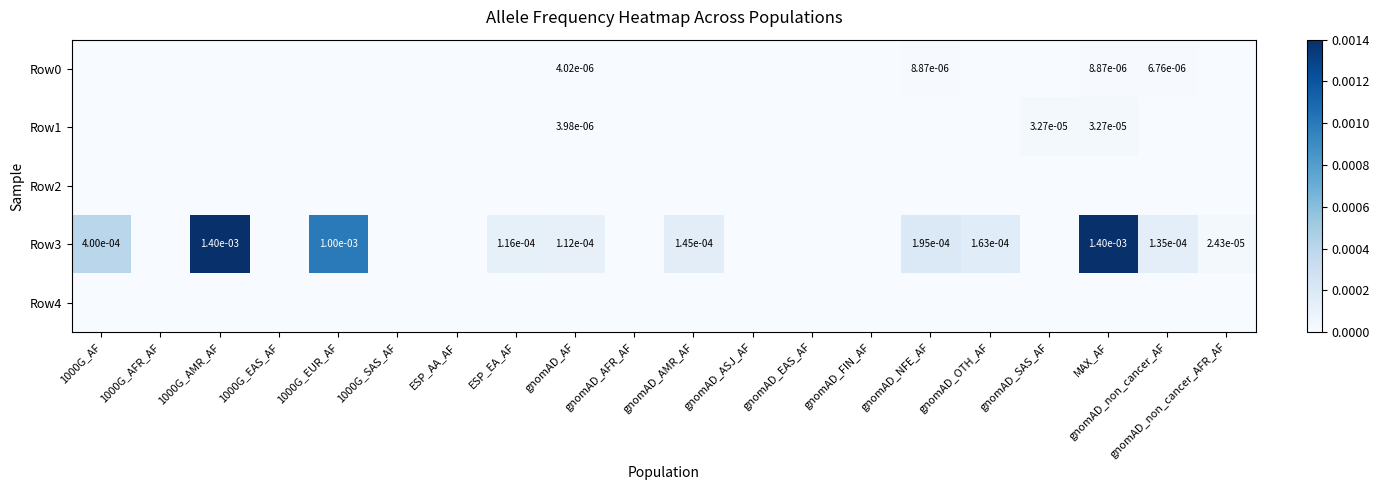

The value of Row0 at gnomAD_non_cancer_AF is 0.0. True or false?

True